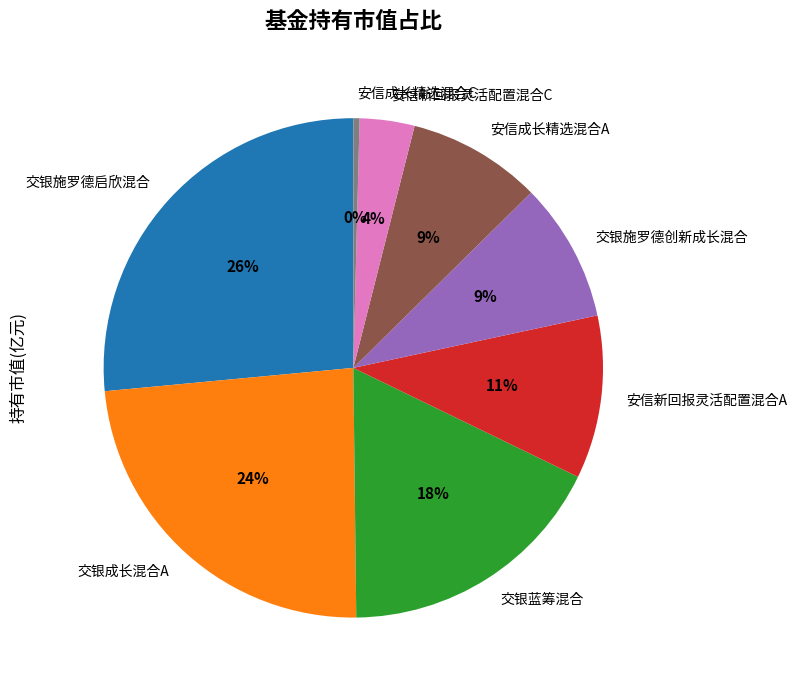

Combined, do 交银成长混合A and 安信成长精选混合A account for over 50%?

No